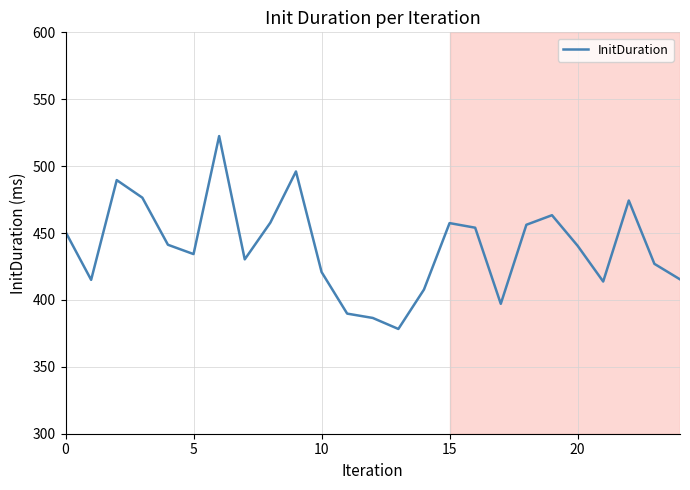

What is the greatest value displayed?

522.5